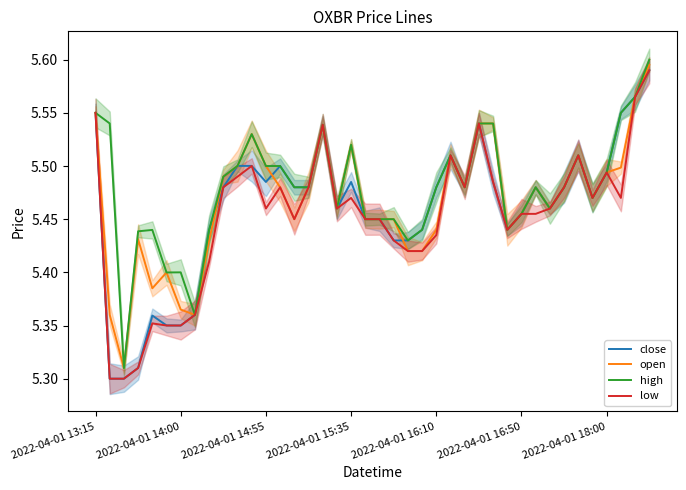

Is it true that low equals 9.6 at 2022-04-01 16:10?

False